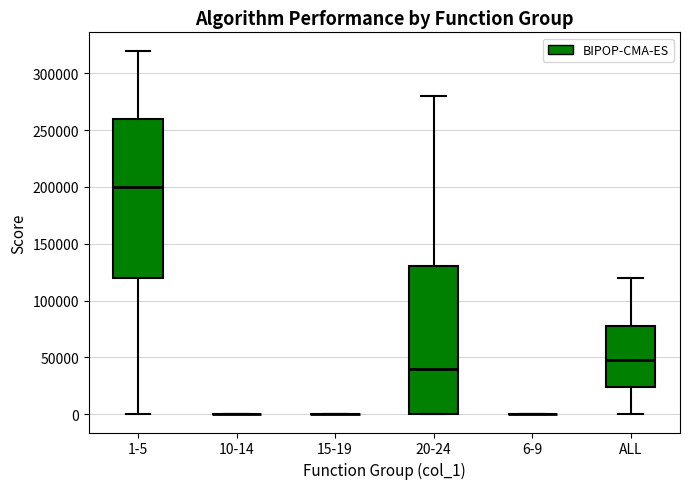

Comparing the boxes themselves (not the whiskers), which one is the tallest?

1-5